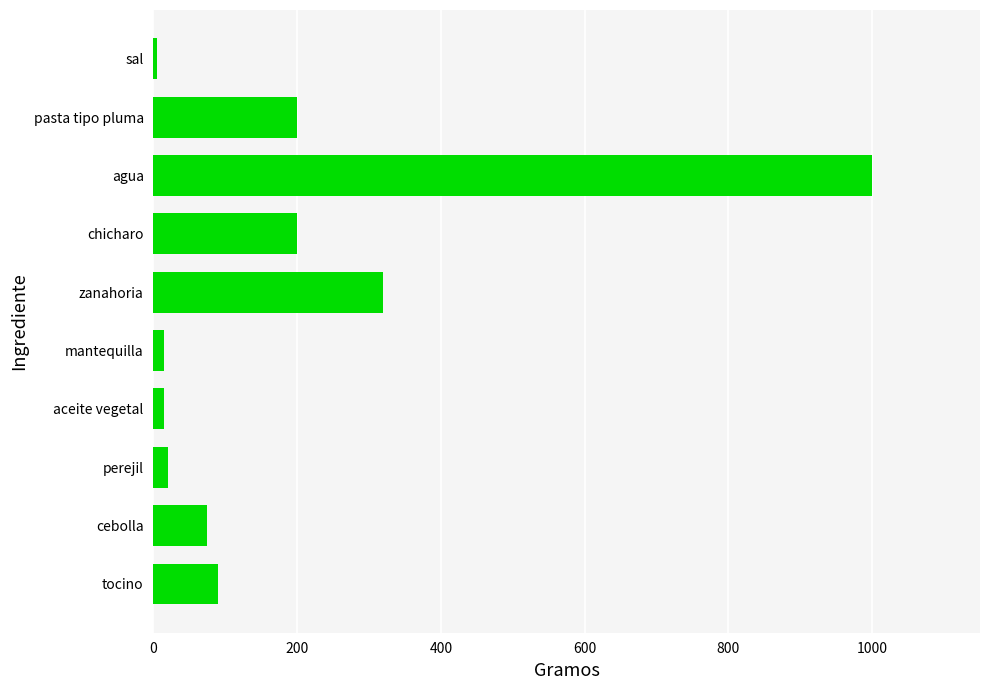

What is the sum of all values?

1940